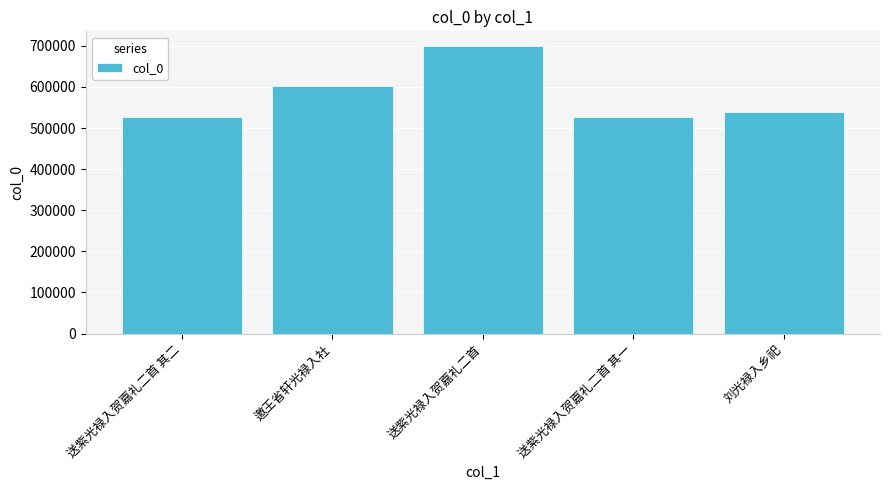

What is the sum of the values at 邀王省轩光禄入社 and 送紫光禄入贺嘉礼二首?

1302620